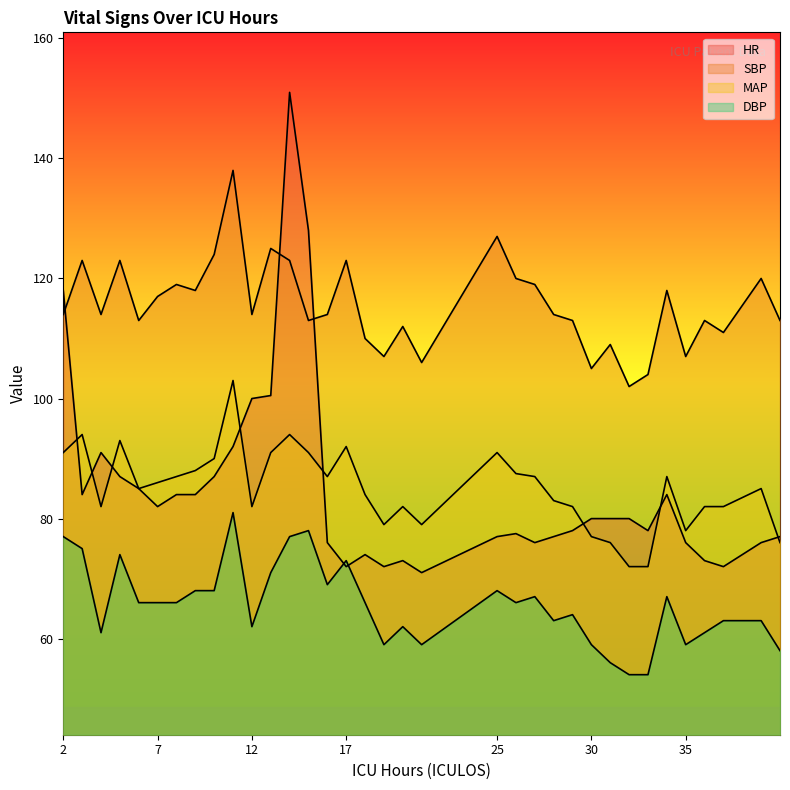

At which label does DBP first exceed 66?

2